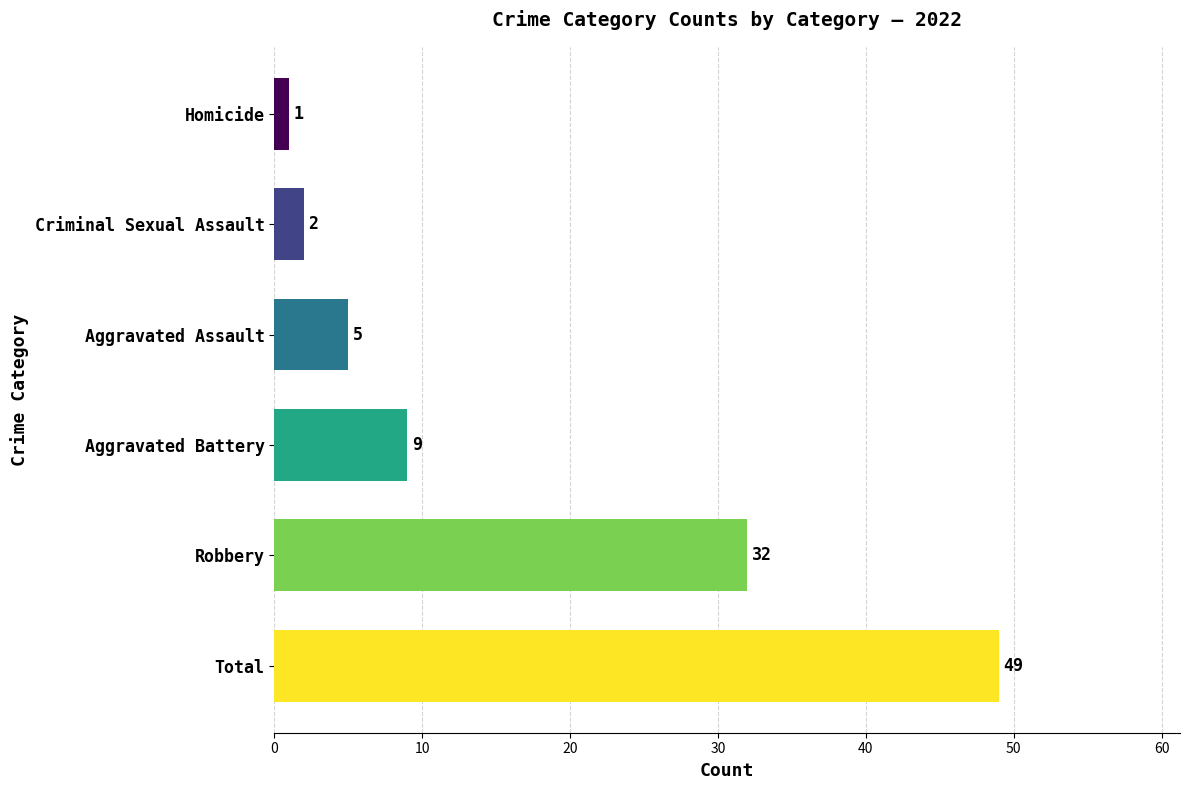

Rank the categories by value from highest to lowest.

Total, Robbery, Aggravated Battery, Aggravated Assault, Criminal Sexual Assault, Homicide